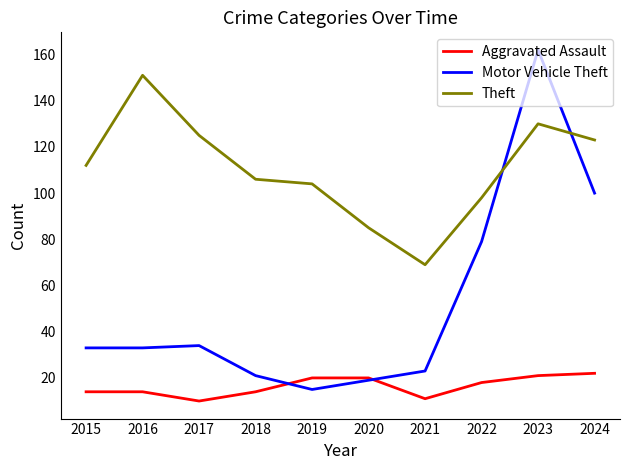

At which category is the sum across all series the highest?

2023